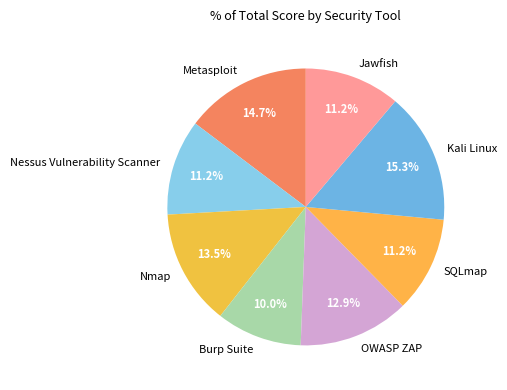

Count the number of slices in the pie.

8